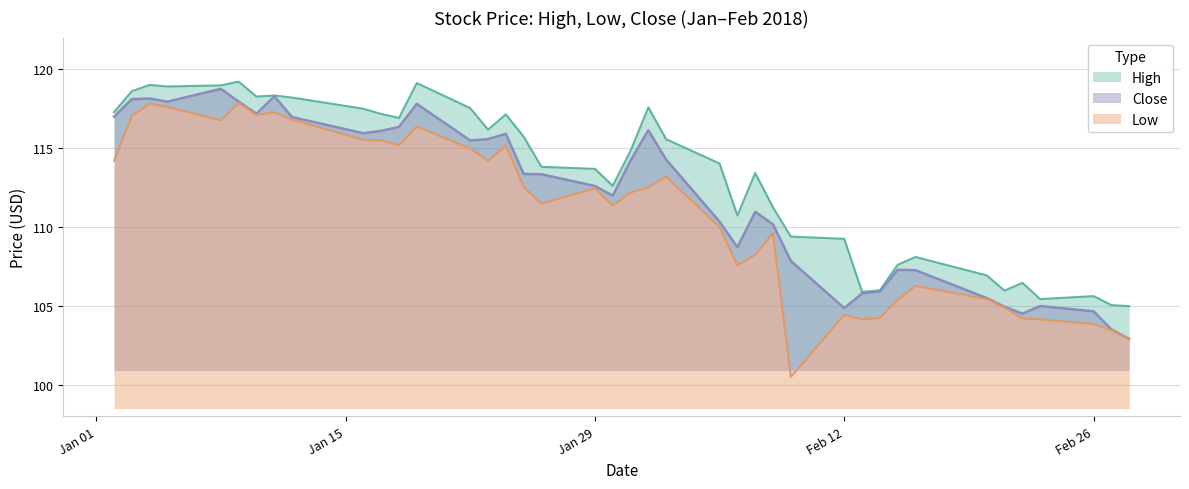

What is the value of the Close point at the 33rd from the left?

107.3